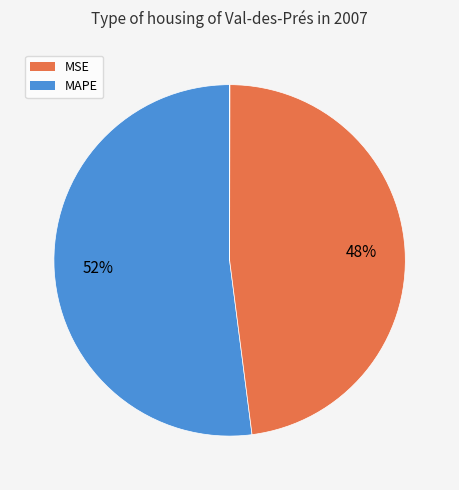

How many slices are in this pie chart?

5